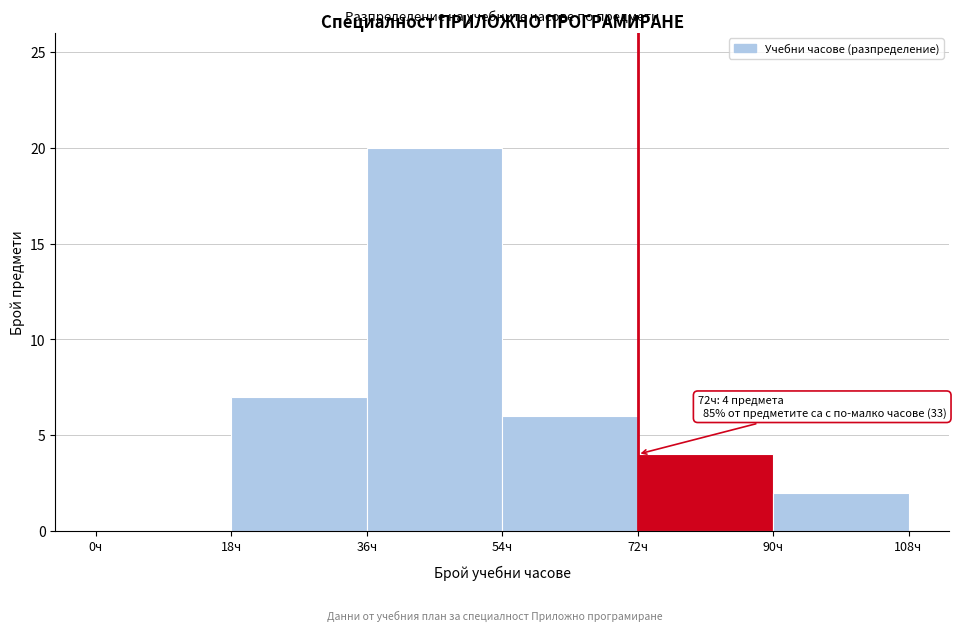

Which range on the x-axis has the tallest bar?

36 to 54